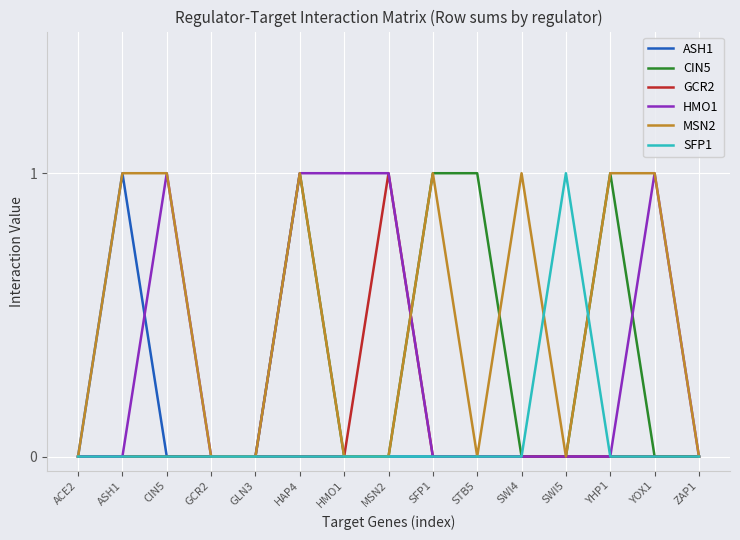

Is the value of MSN2 at SFP1 greater than the value of HMO1 at SWI5?

Yes